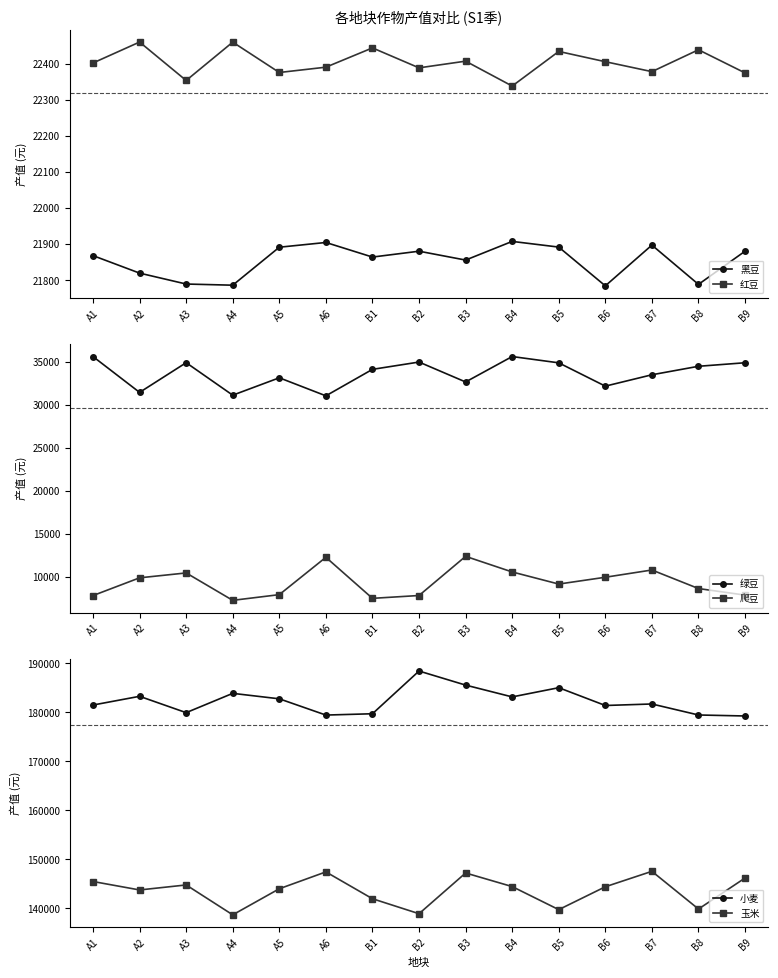

What is the difference between the 黑豆 values at A3 and B7?

107.8